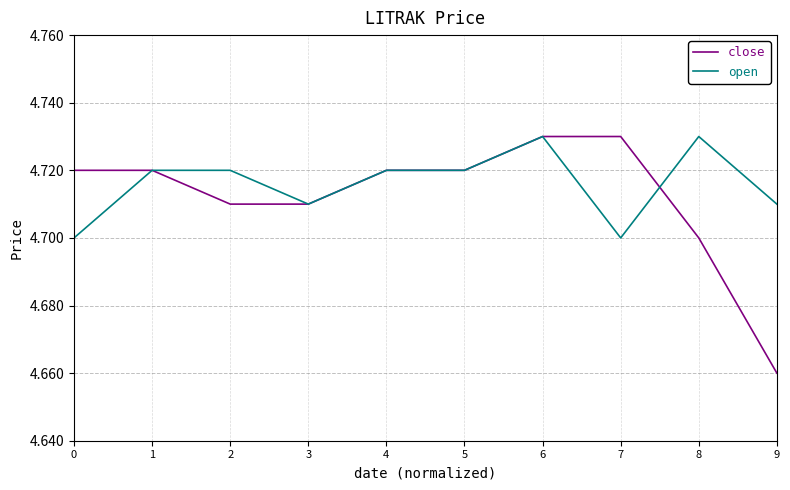

Is it true that open equals 4.7 at 1?

True